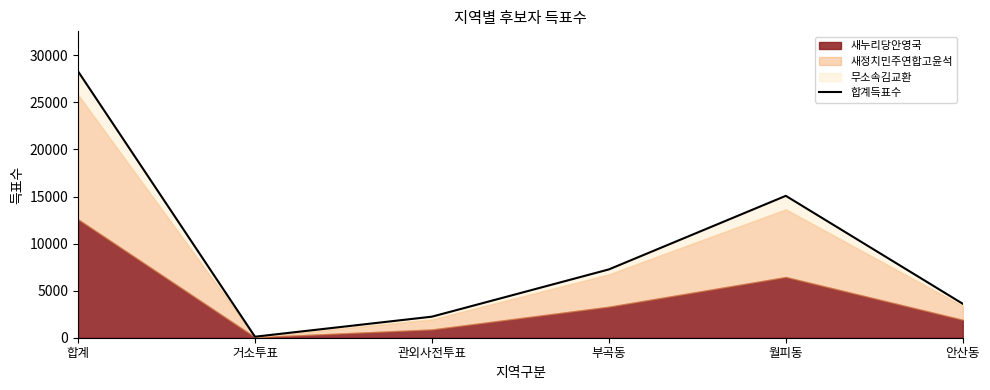

Approximately how many times larger is the value at 관외사전투표 compared to 부곡동?

0.3